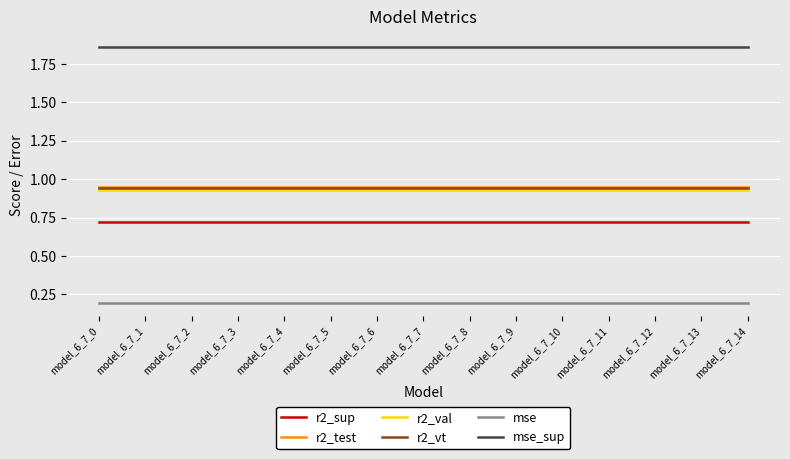

What is the spread (max minus min) of values at model_6_7_5?

1.7